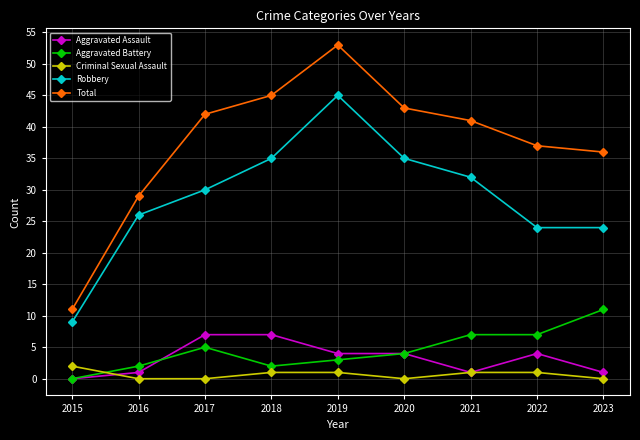

True or false: Aggravated Assault has more than 0 points higher than both neighbors.

True